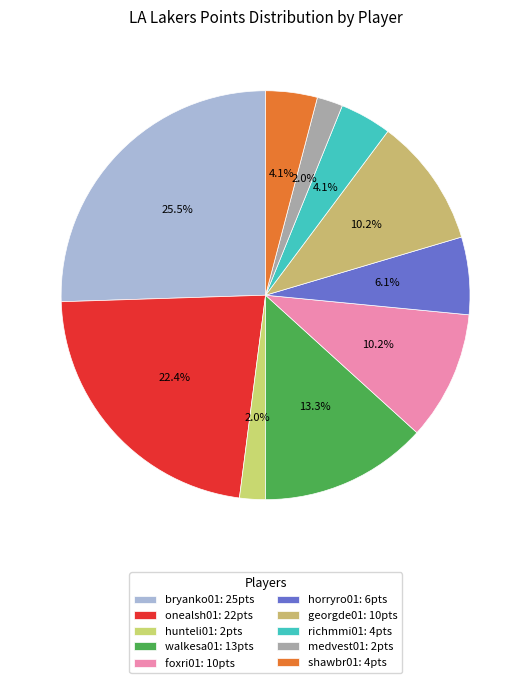

How many segments does this pie chart have?

10